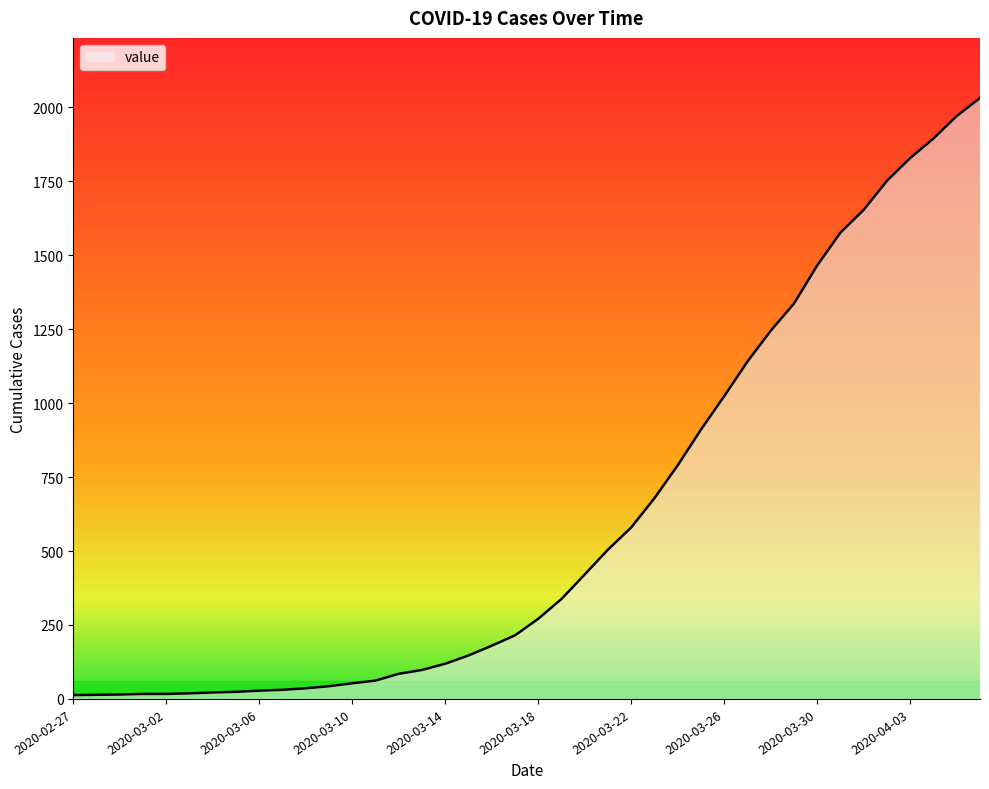

What is the minimum value shown in the chart?

13